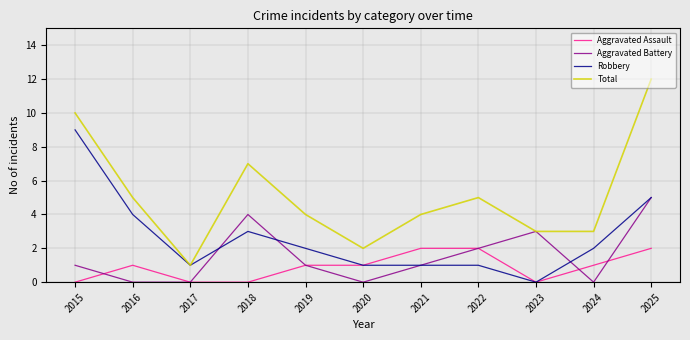

Which series has the largest range (max minus min)?

Total